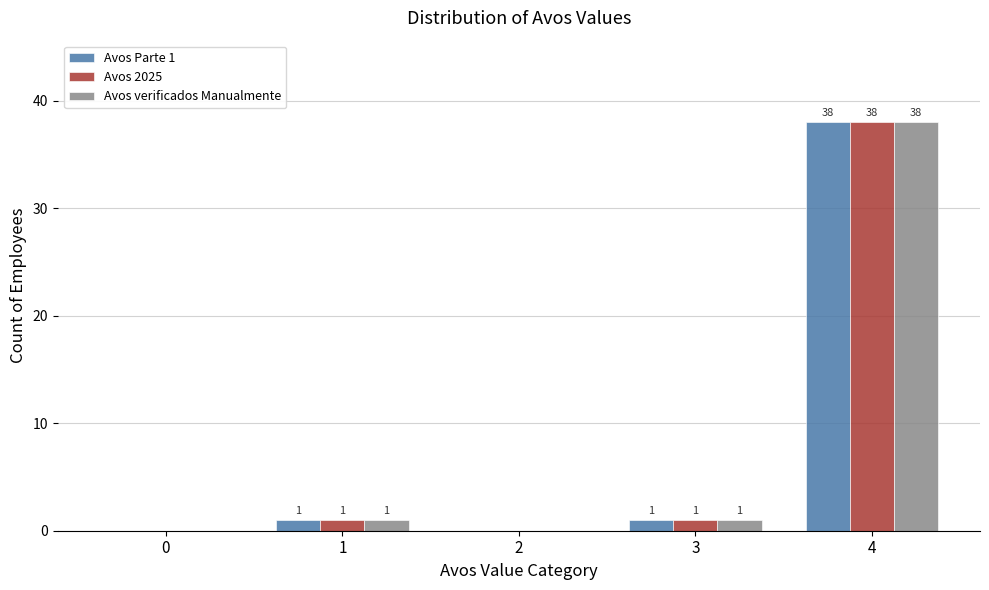

What is the approximate value of Avos 2025 at 4, to the nearest 10?

40